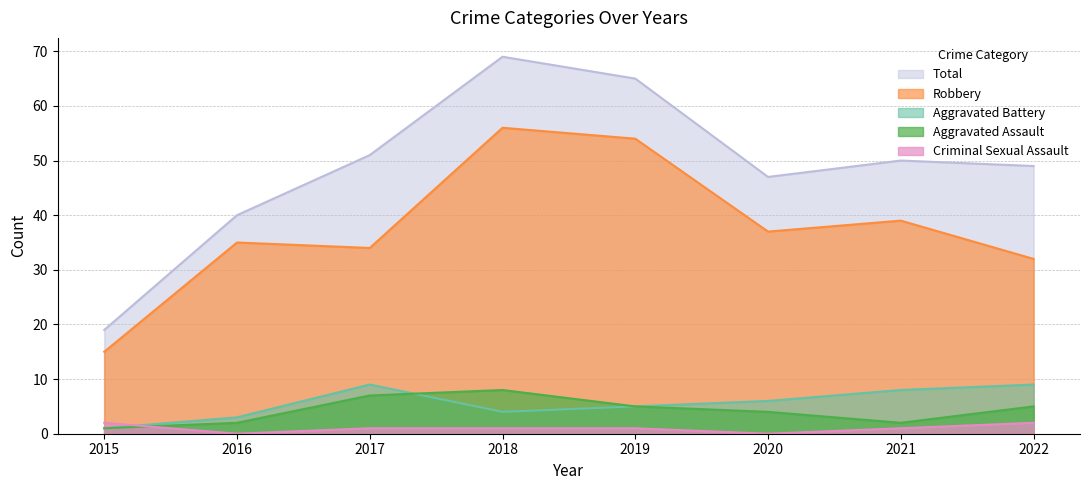

At which label is Aggravated Assault closest to 4?

2020